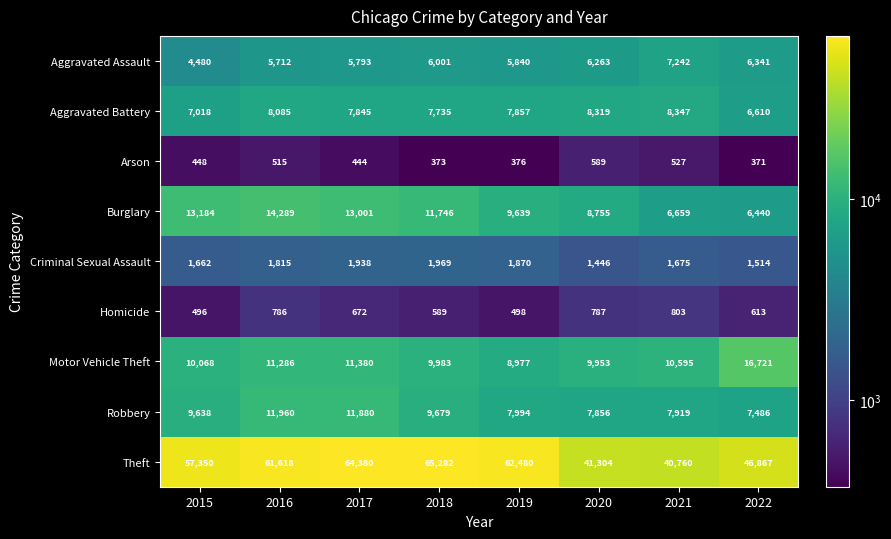

What is the difference between the Theft values at 2018 and 2019?

2802